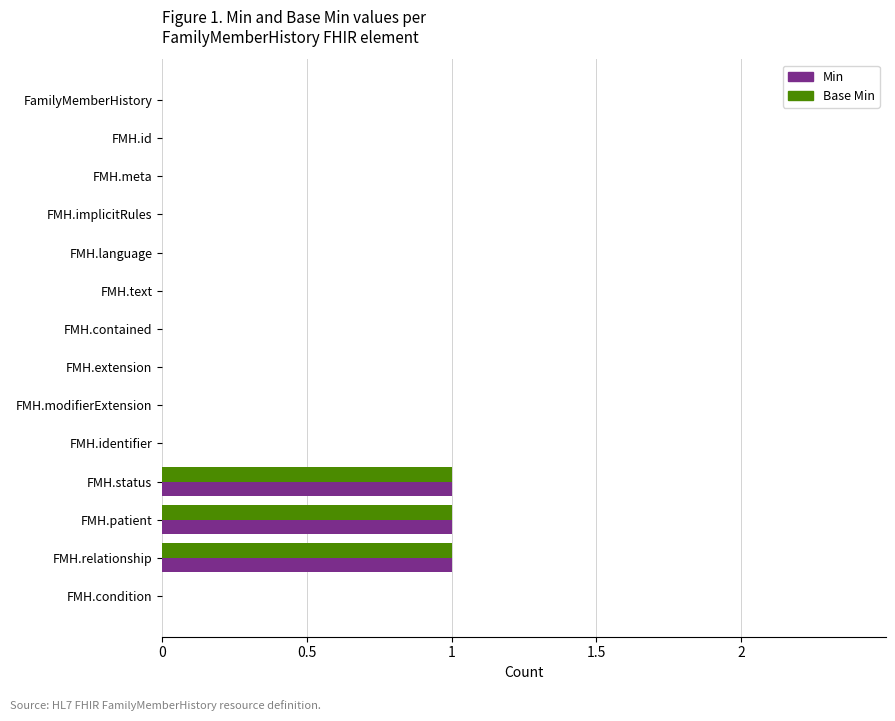

The value of Base Min at FMH.relationship is 1. True or false?

True